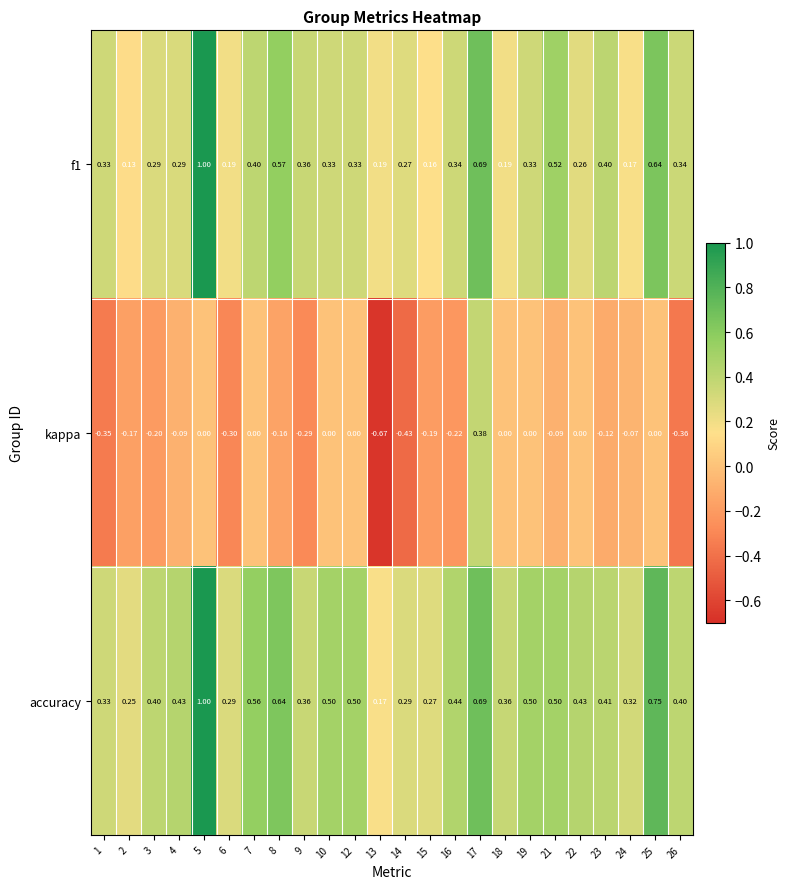

Which series has the largest total across all categories?

accuracy